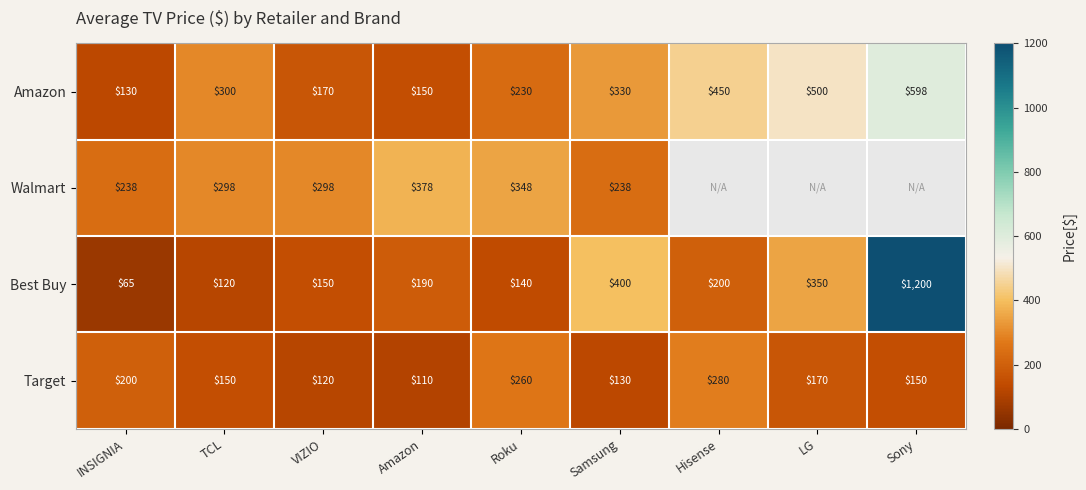

Which category has the lowest value in the Target series?

Amazon